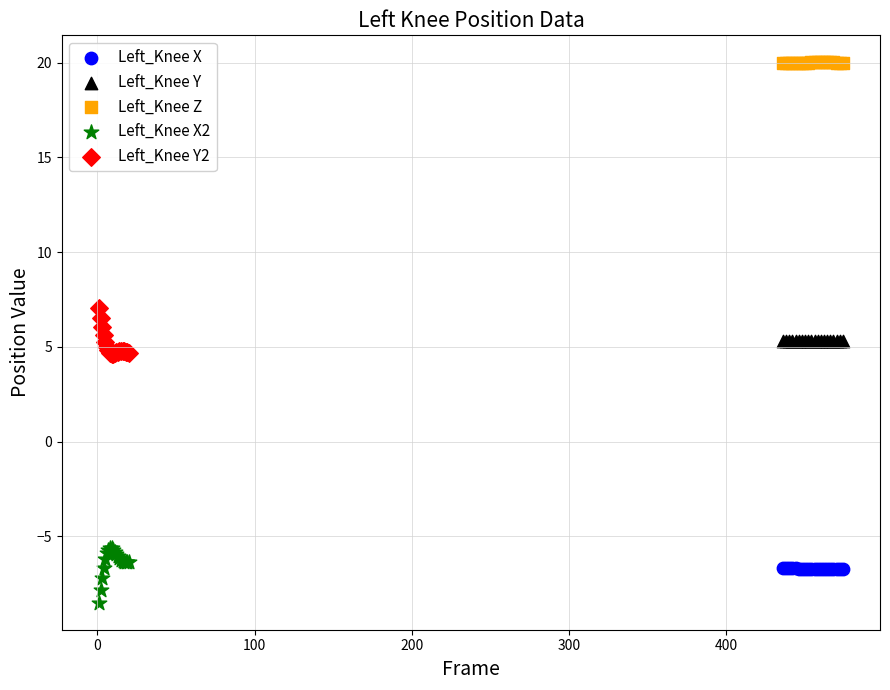

Which series contains the lowest Y value?

Left_Knee X2